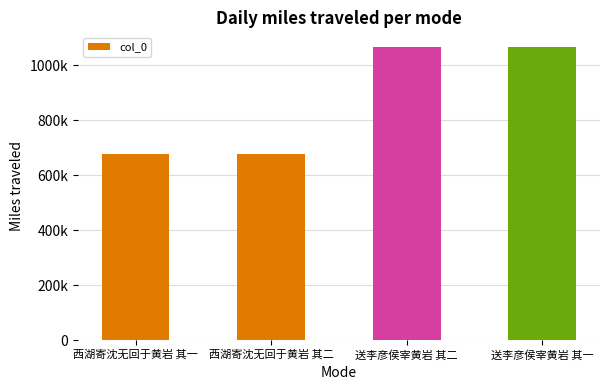

What is the difference between the second highest and minimum values?

389183